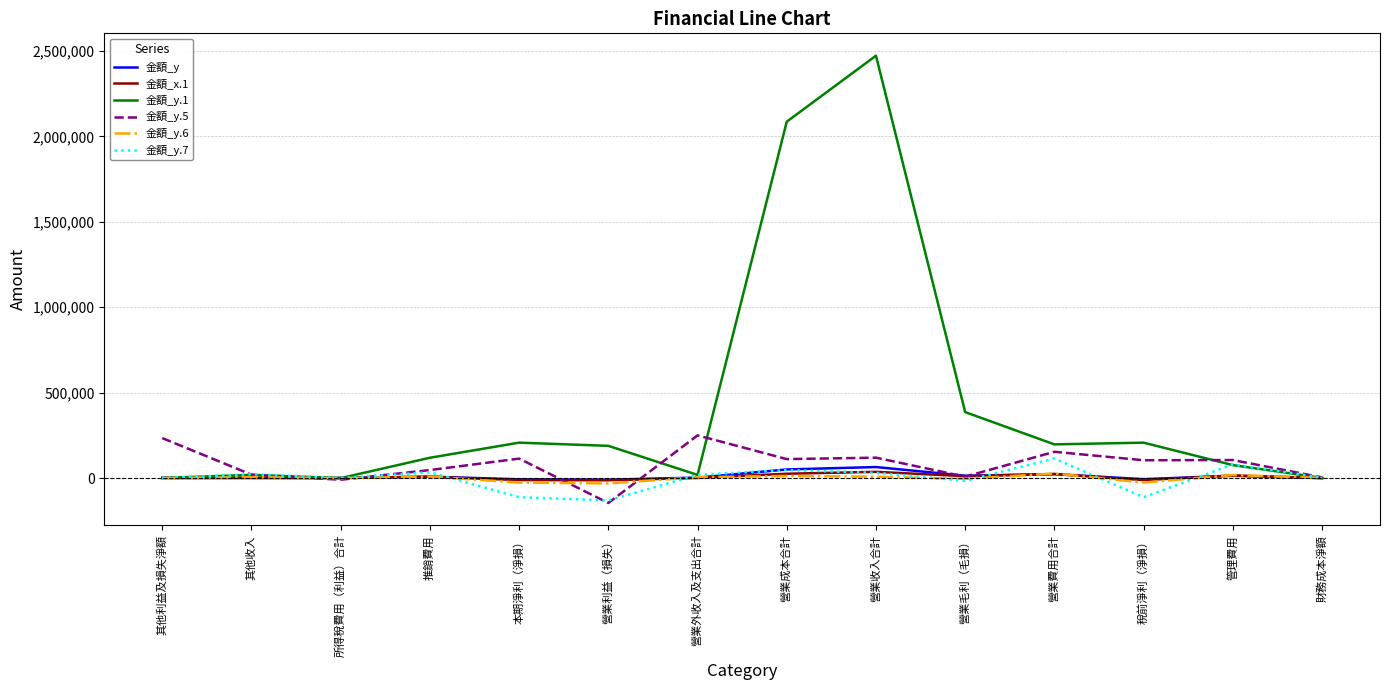

What is the smallest value displayed?

-145615